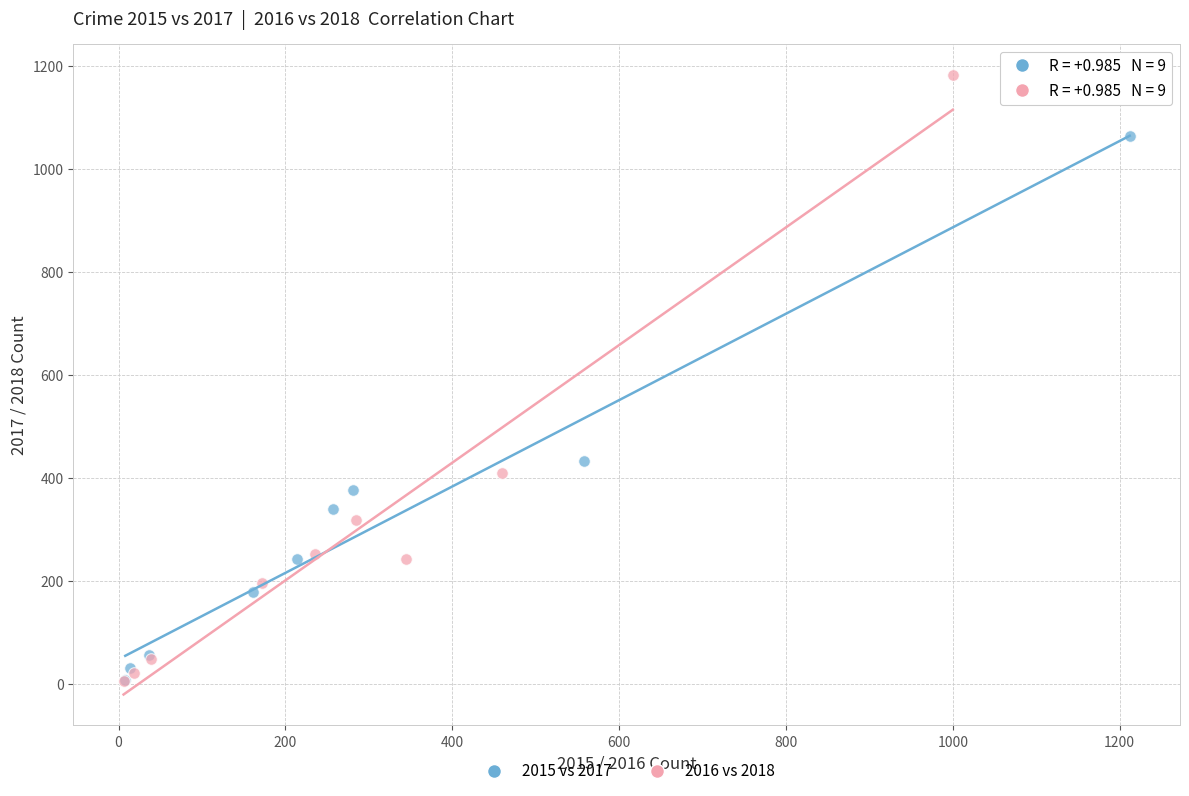

Which series reaches the maximum Y coordinate?

2016 vs 2018